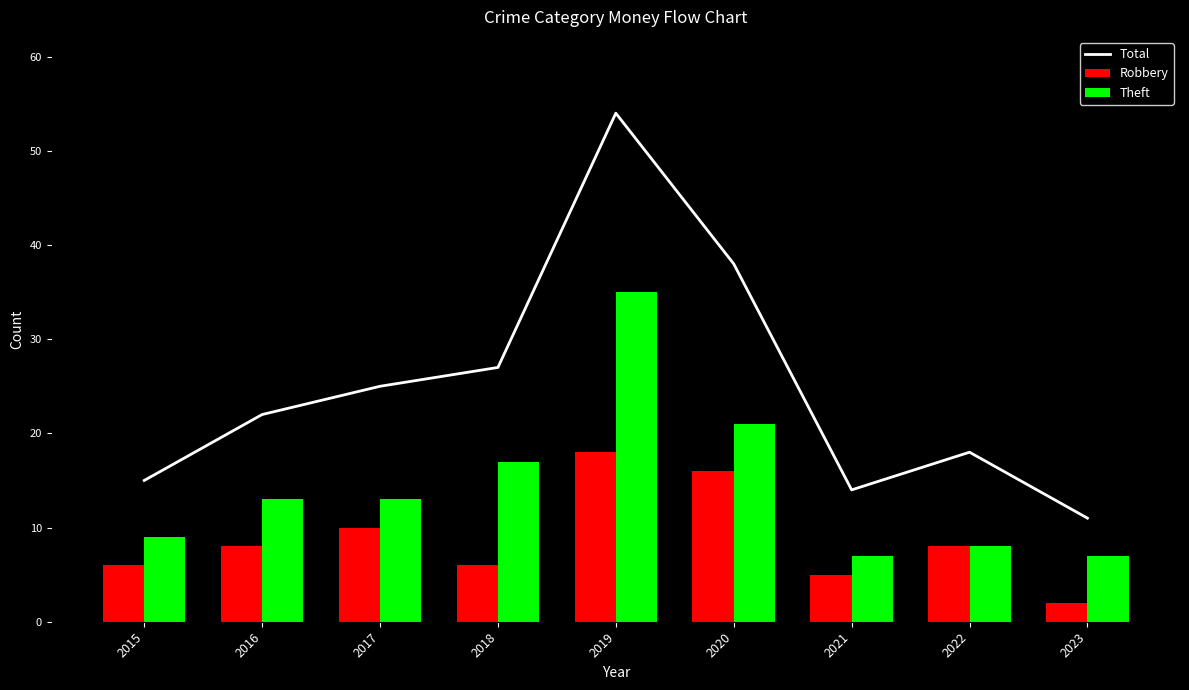

Where does the Robbery series first go above 8?

2017